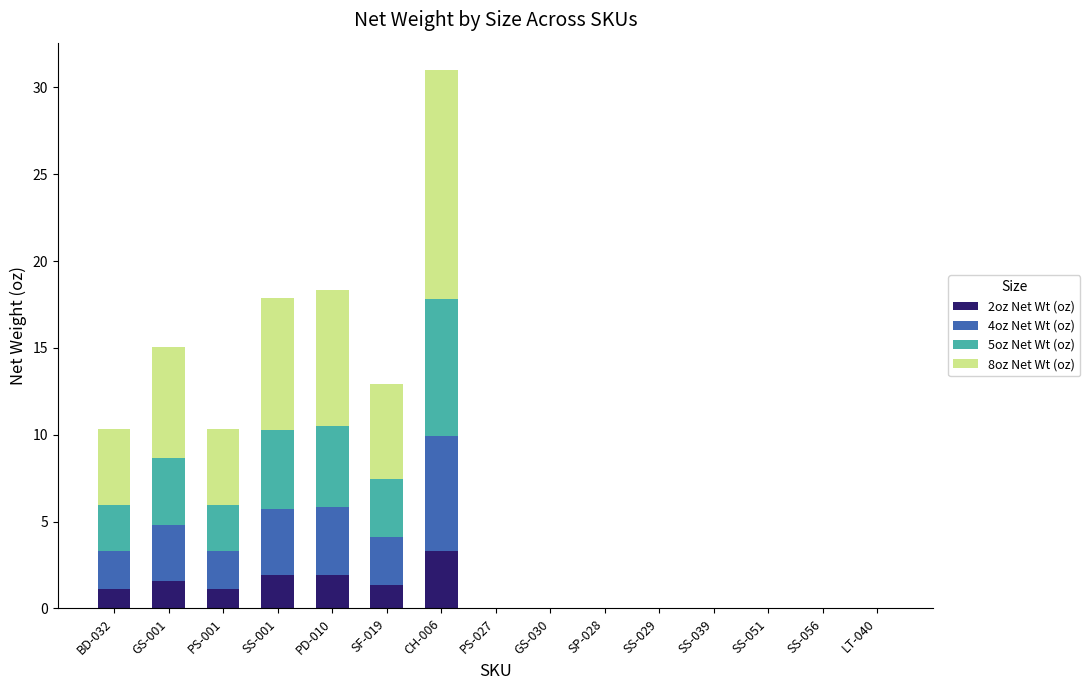

Is it true that 2oz Net Wt (oz) equals 4.7 at CH-006?

False